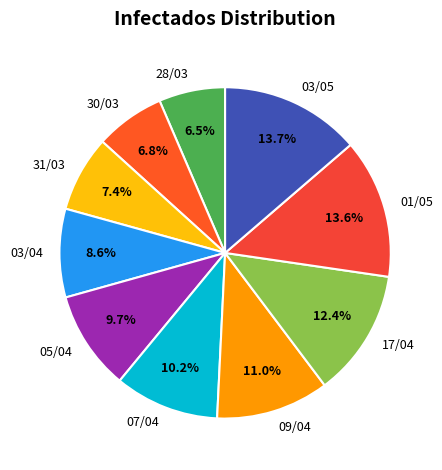

Which has a higher value, 17/04 or 09/04?

17/04